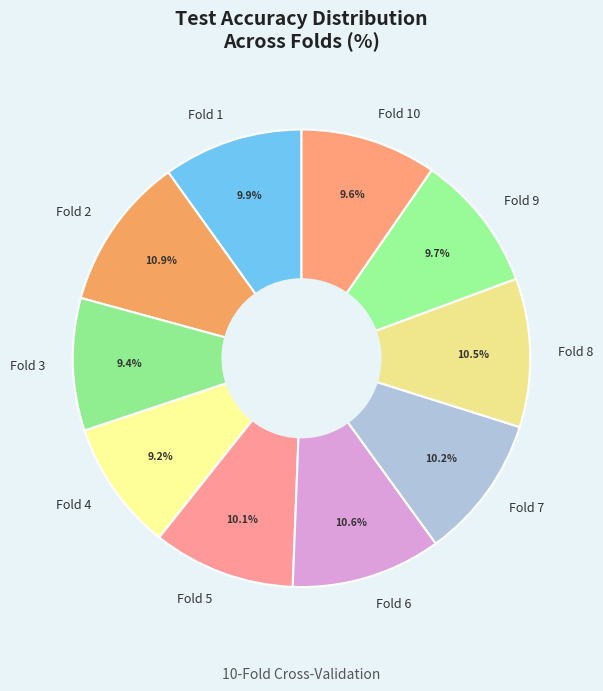

Which category has the biggest portion of the pie?

Fold 2